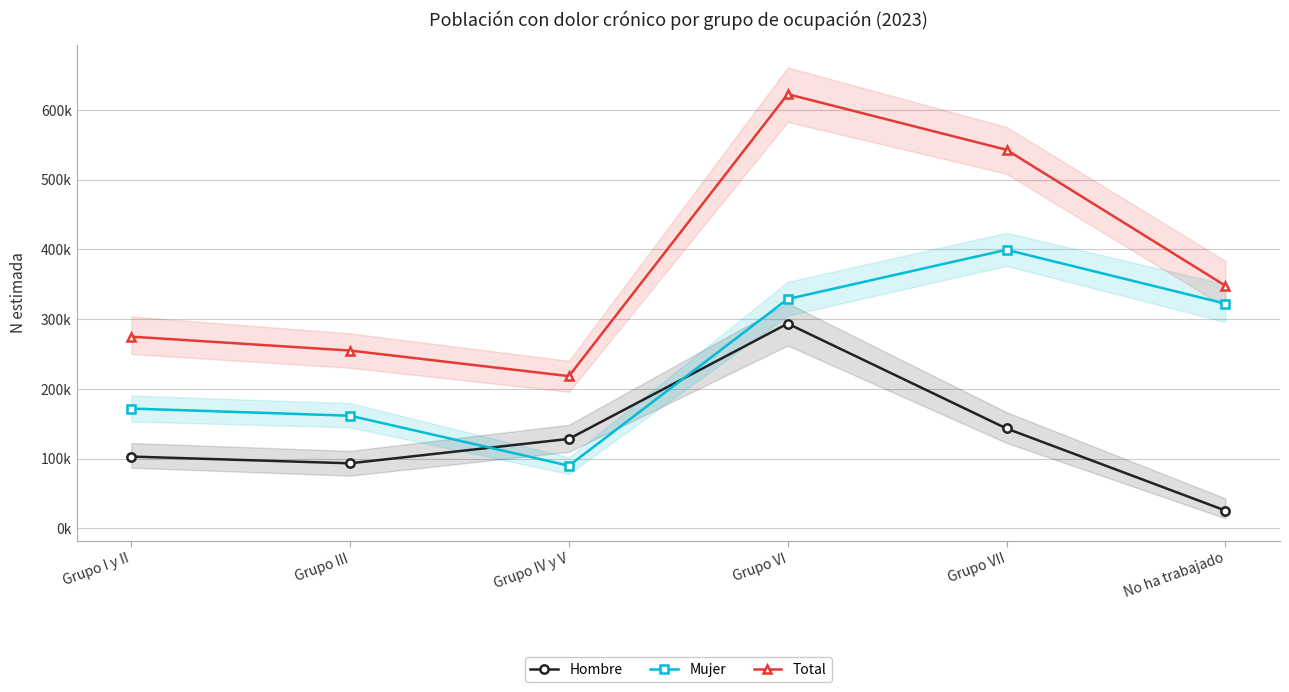

True or false: Mujer and Total cross at least once.

False